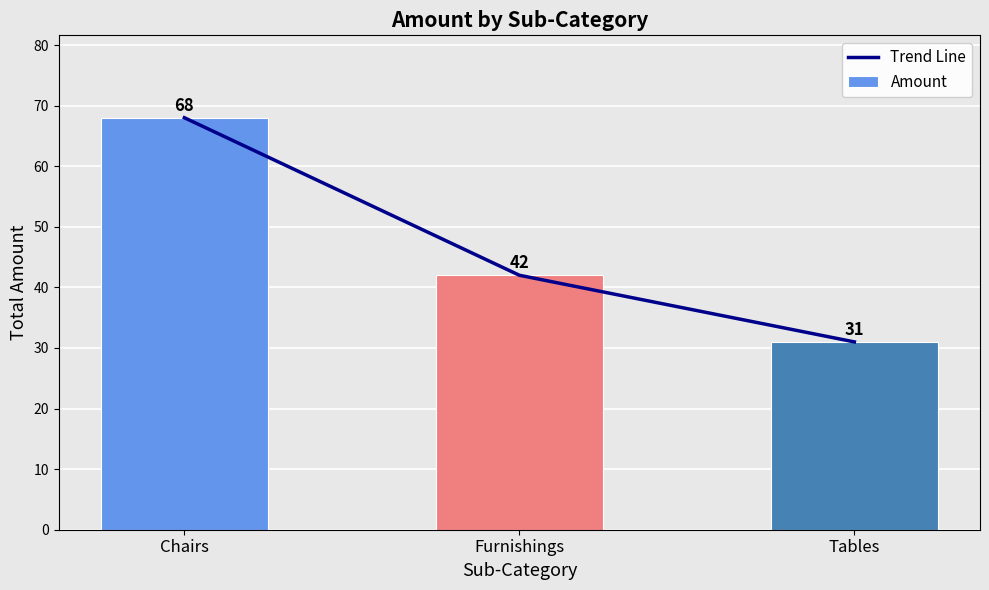

What is the approximate value of Amount at Furnishings?

42